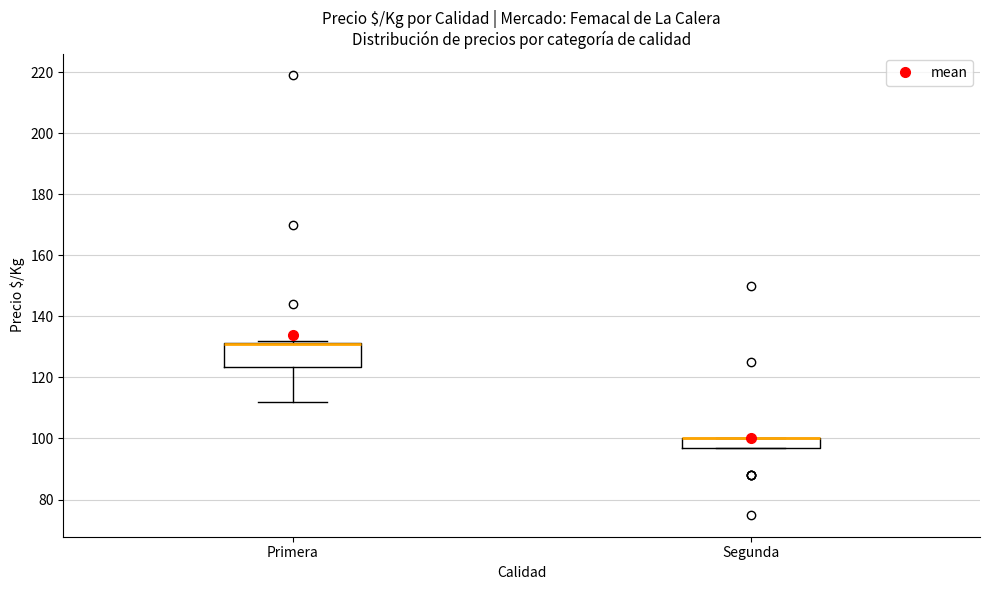

Reading left to right, read every box against the y-axis: the position of its median line, the range the box covers, and the ends of its whiskers. The values are not printed on the chart, so give them approximately, as read against the axis.

Primera: median 132 (drawn on the box's upper edge), box 124 to 132, whiskers 112 to 132 (just above the box's upper edge)
Segunda: median 100 (drawn on the box's upper edge), box 98 to 100, whiskers 98 to 100